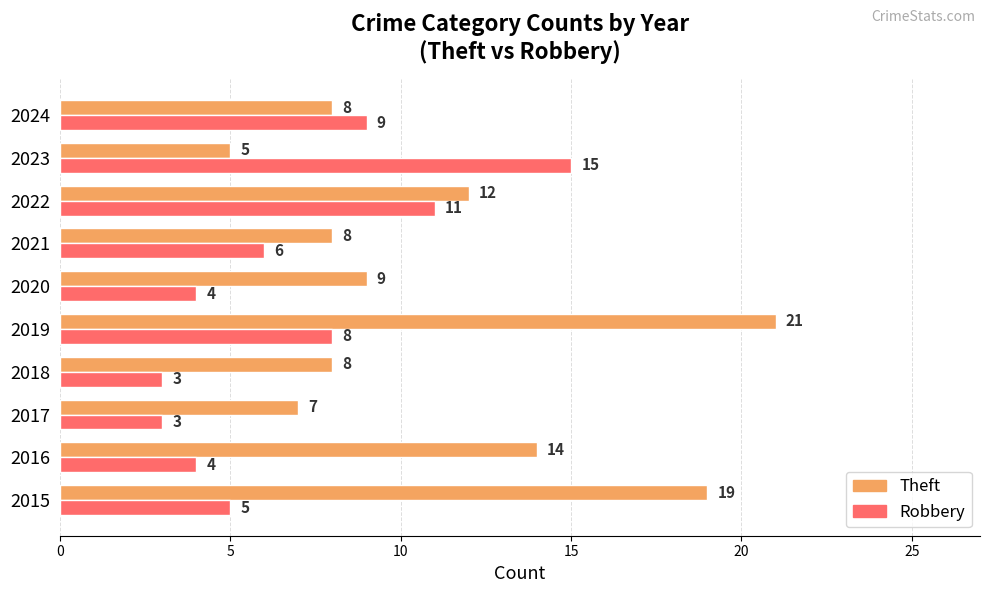

What is the maximum value shown in the chart?

21